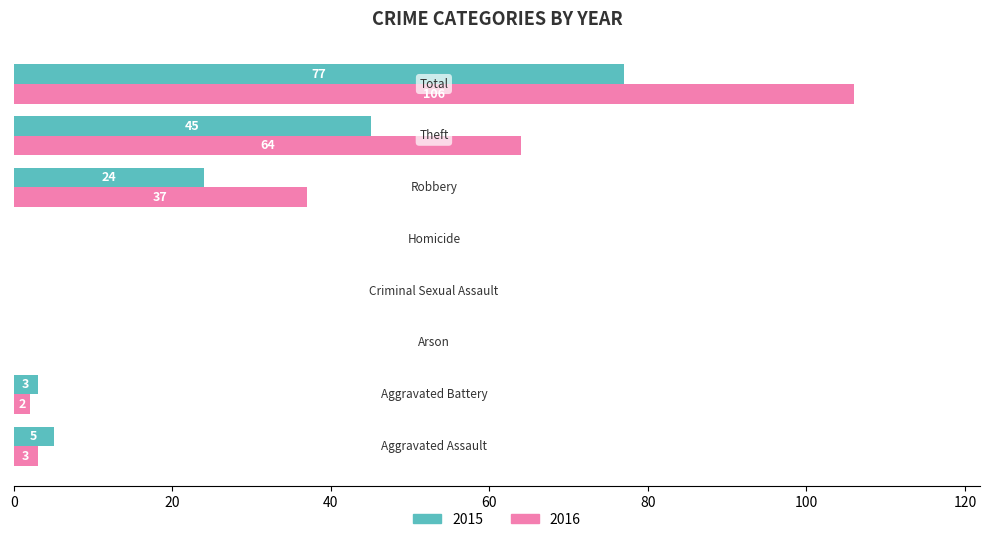

Which series has the largest total across all categories?

2016